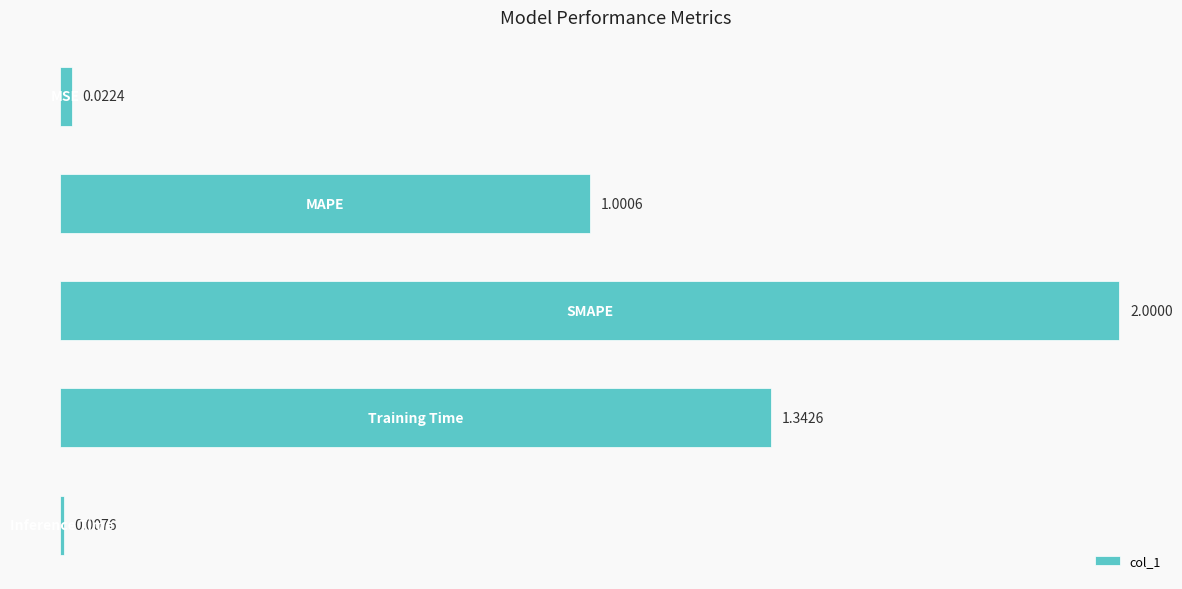

What is the difference between the maximum and minimum values?

2.0